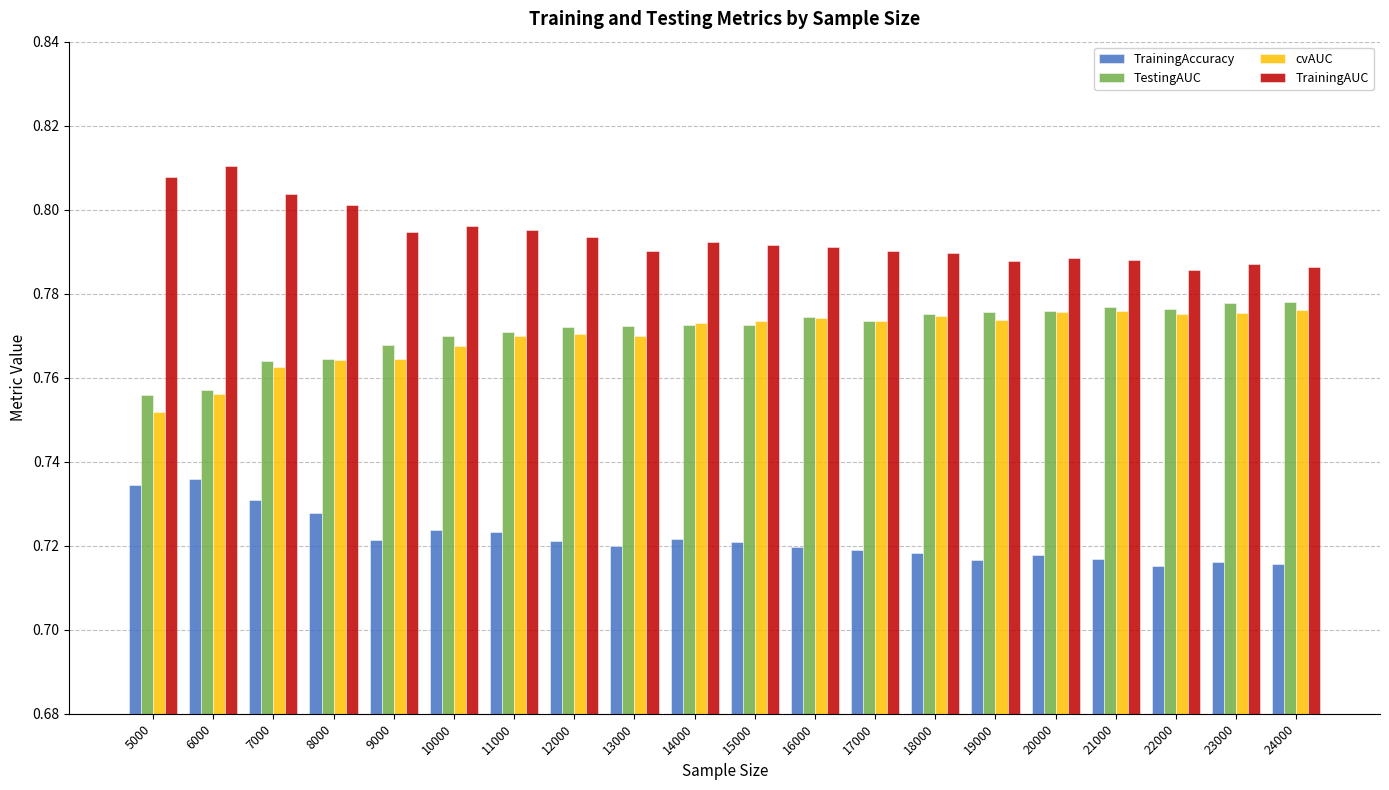

How many bars are there in each group?

4